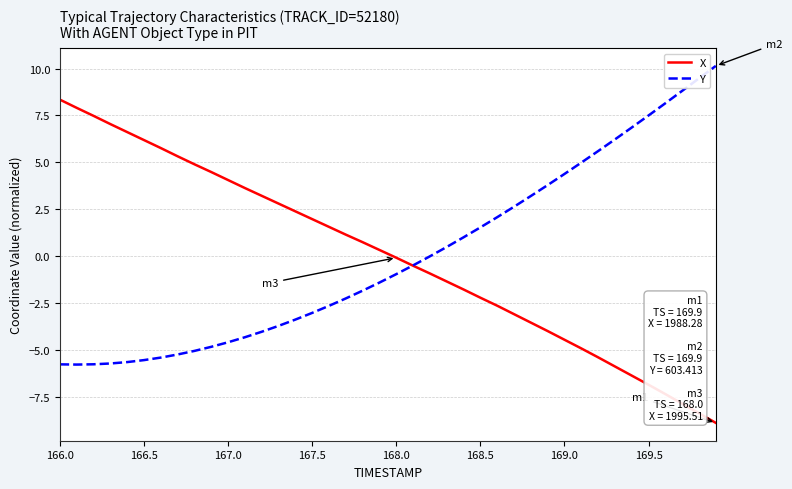

Does the chart have visible grid lines?

Yes